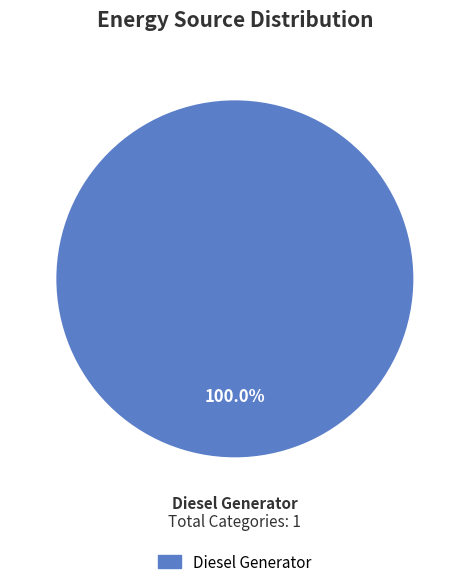

Is there any slice that represents more than half of the pie?

Yes